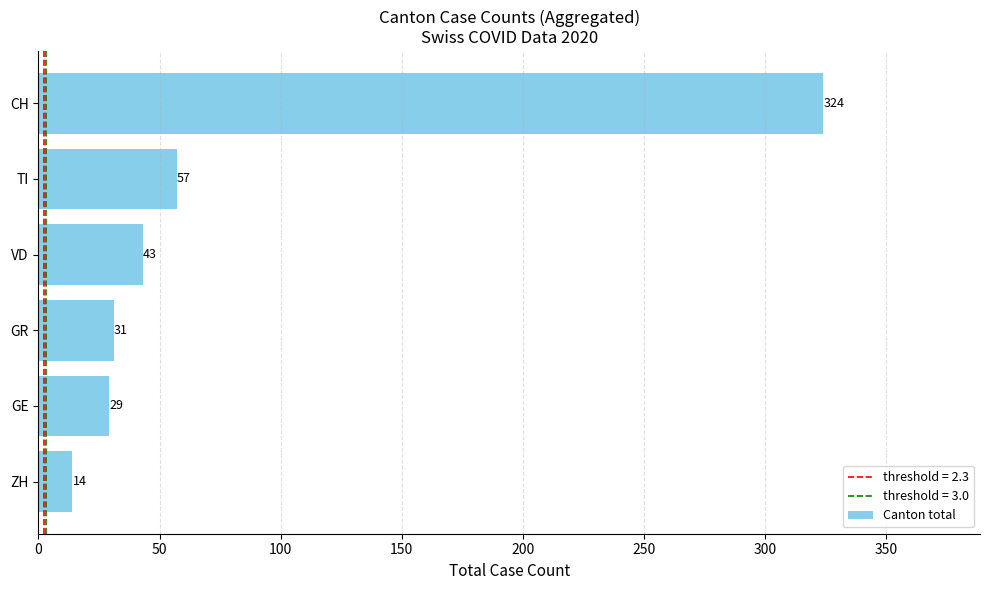

How many categories are shown in the chart?

6